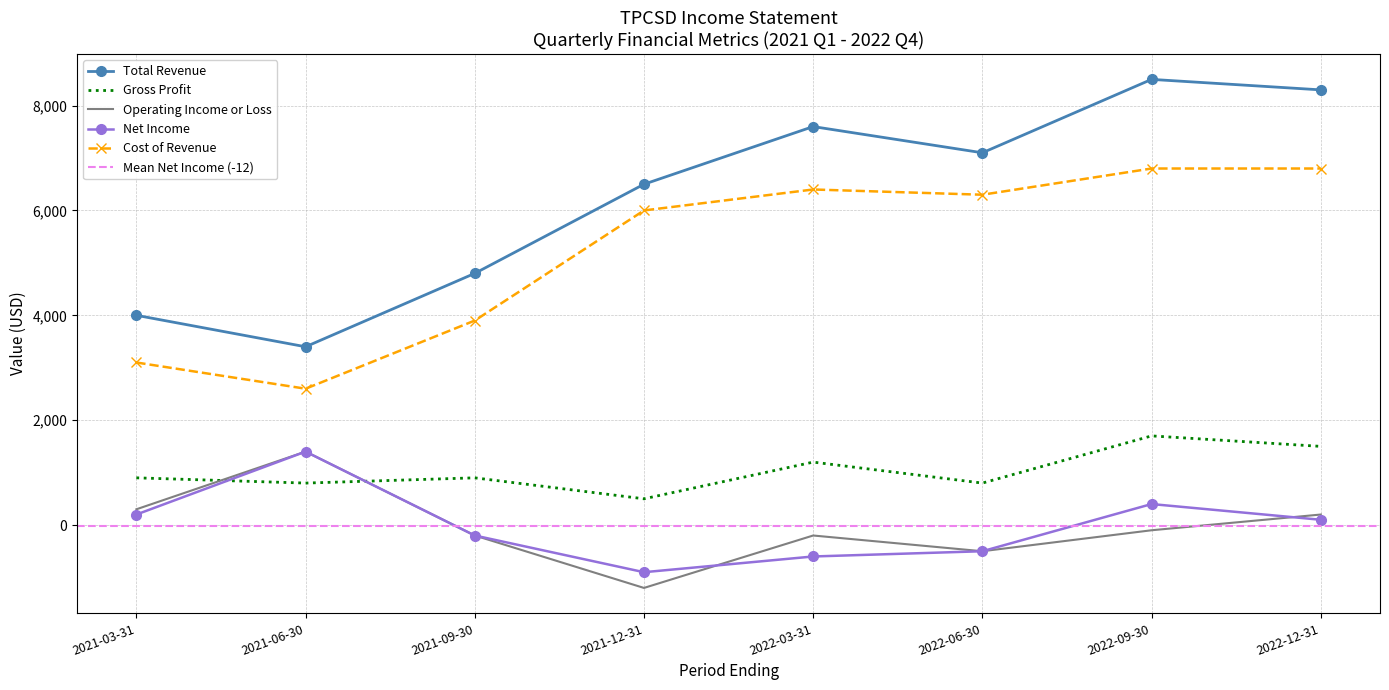

Is it true that Net Income equals -263 at 2021-09-30?

False